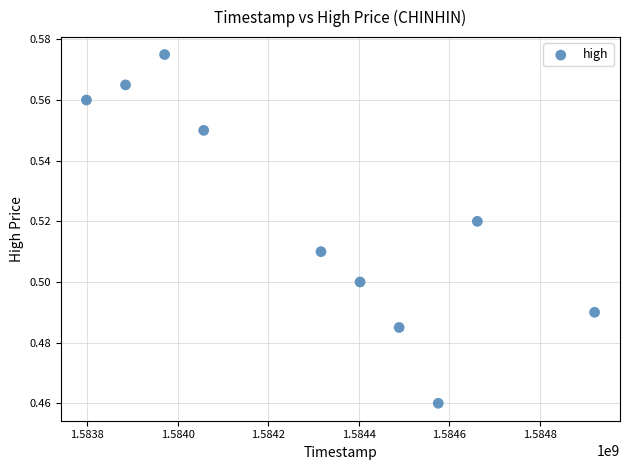

What is the range of X values (max minus min)?

1123200.0